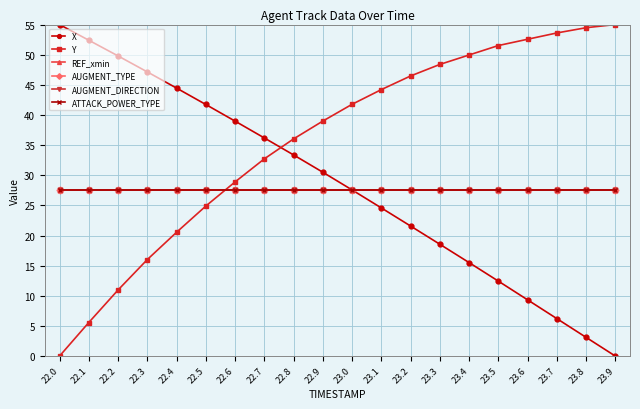

The REF_xmin series shows 9.8 at 23.6. True or false?

False